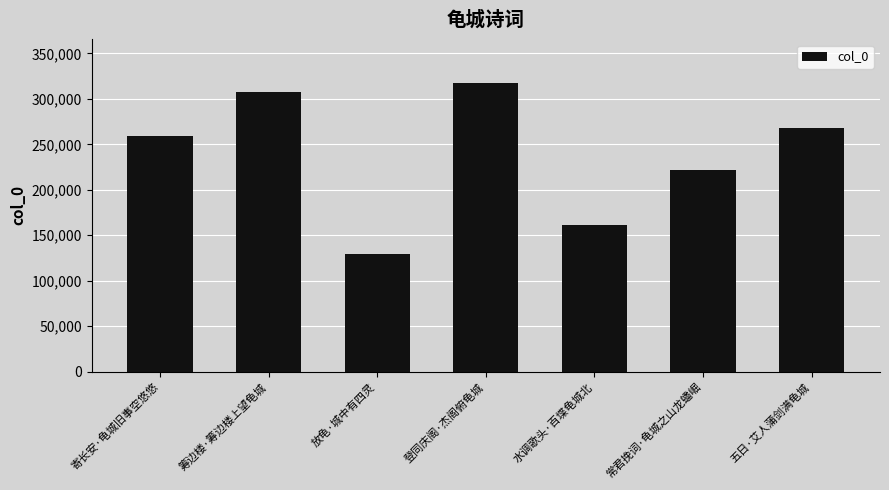

True or false: the data shows 57301 at 放龟·城中有四灵.

False